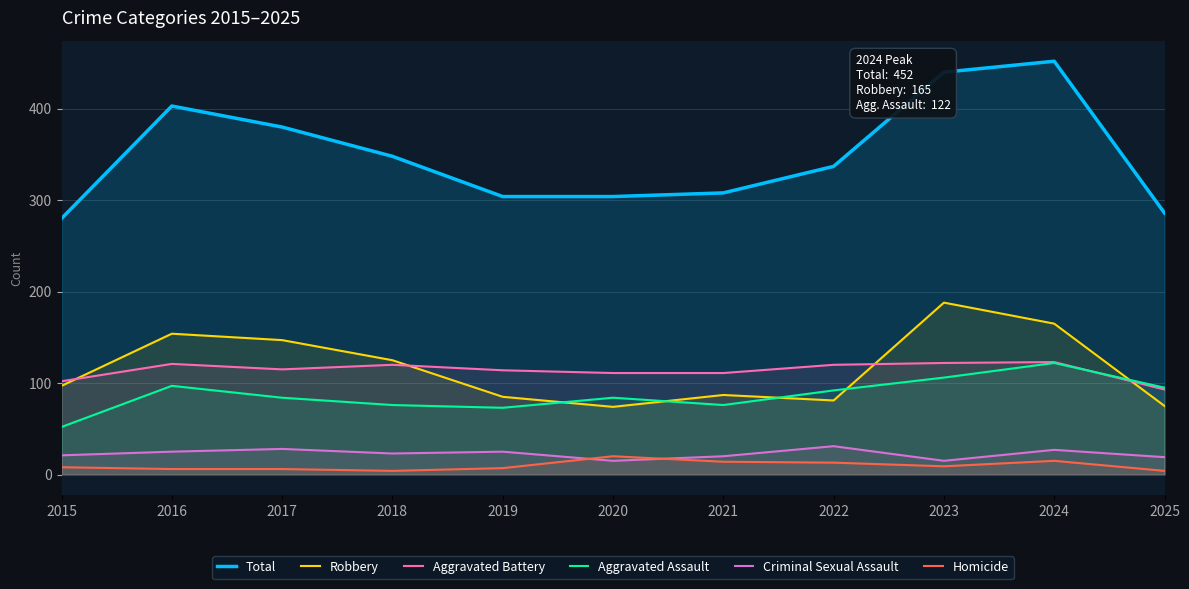

What is the difference between the maximum and minimum values in the Aggravated Battery series?

30